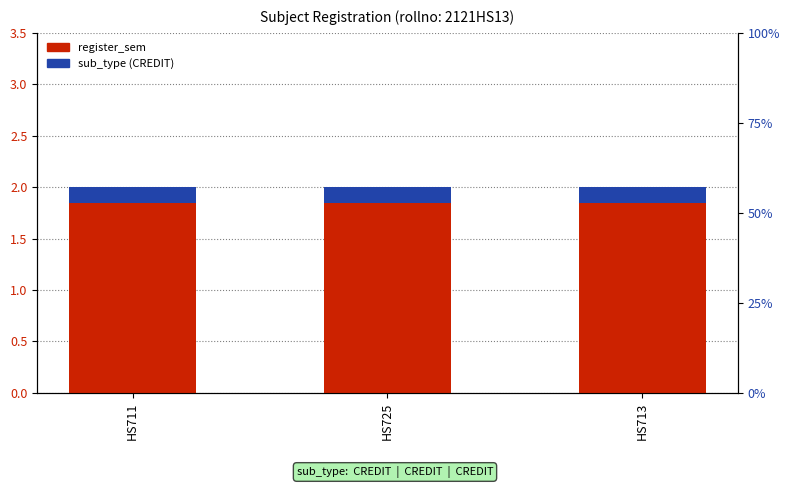

Where is register_sem nearest to the value 2?

HS711